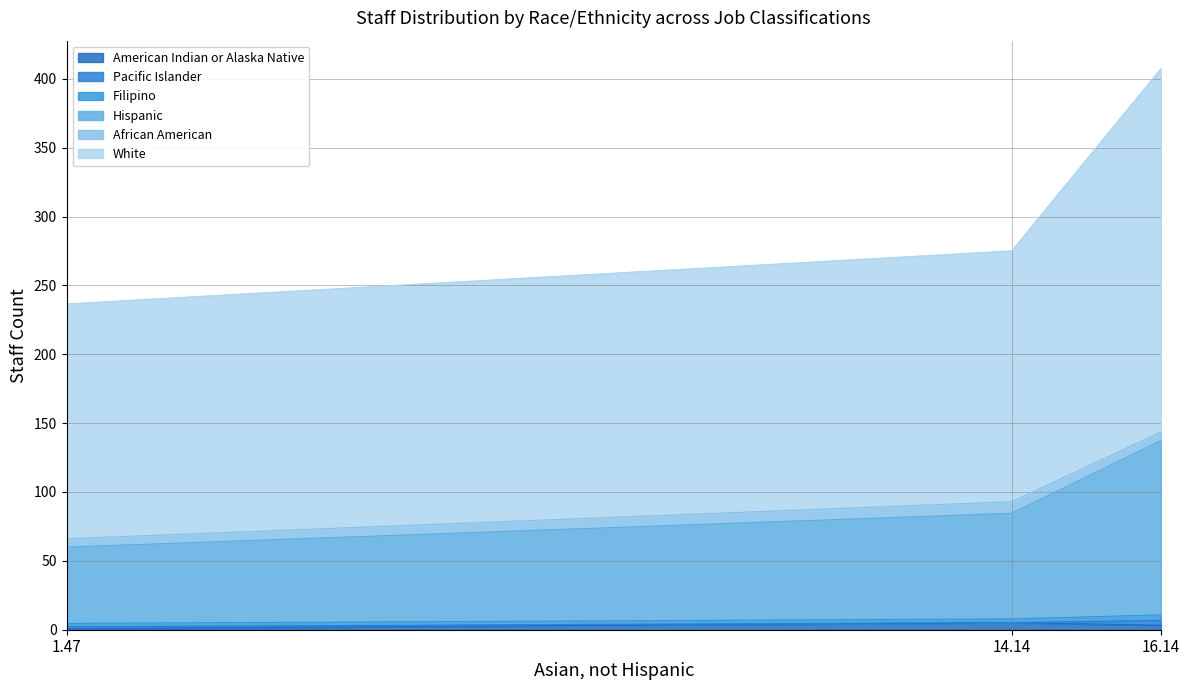

At which category is the sum across all series the highest?

16.14